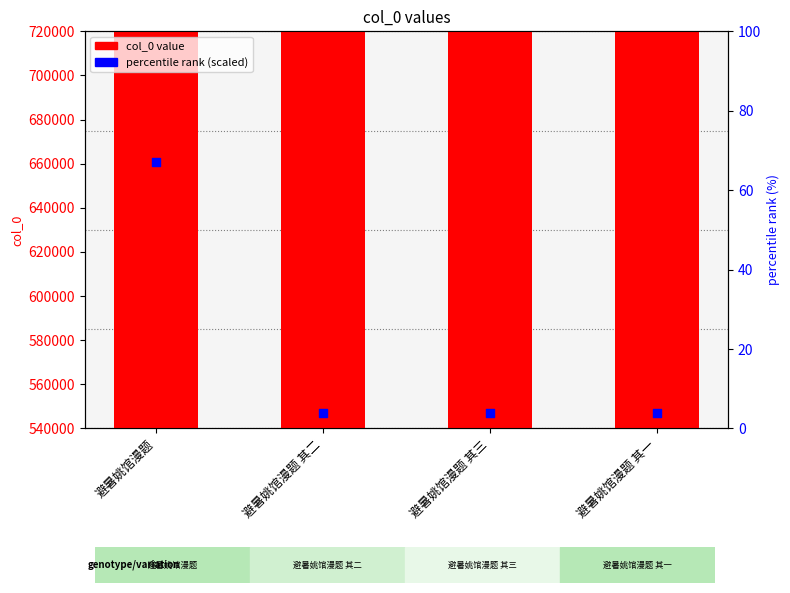

Which series has the largest Y range (max minus min)?

col_0 value